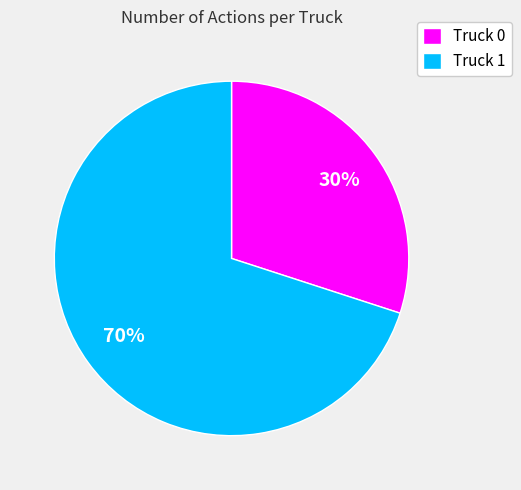

Combined, do Truck 1 and Truck 0 account for over 50%?

Yes